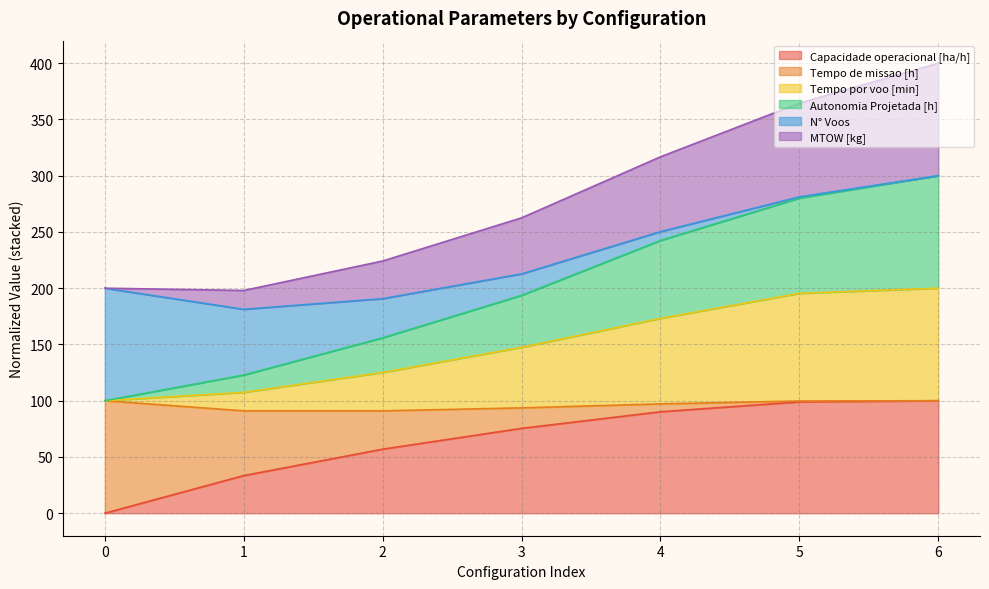

The value of Capacidade operacional [ha/h] at 2 is 56.9. True or false?

True